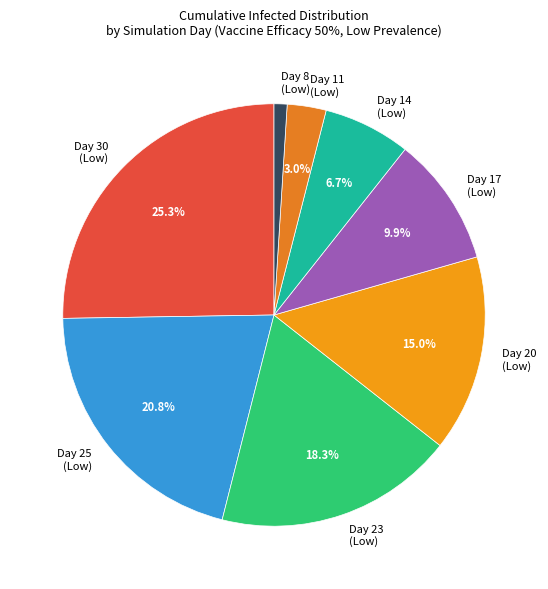

Does Day 17 (Low) represent more than half of the total?

No